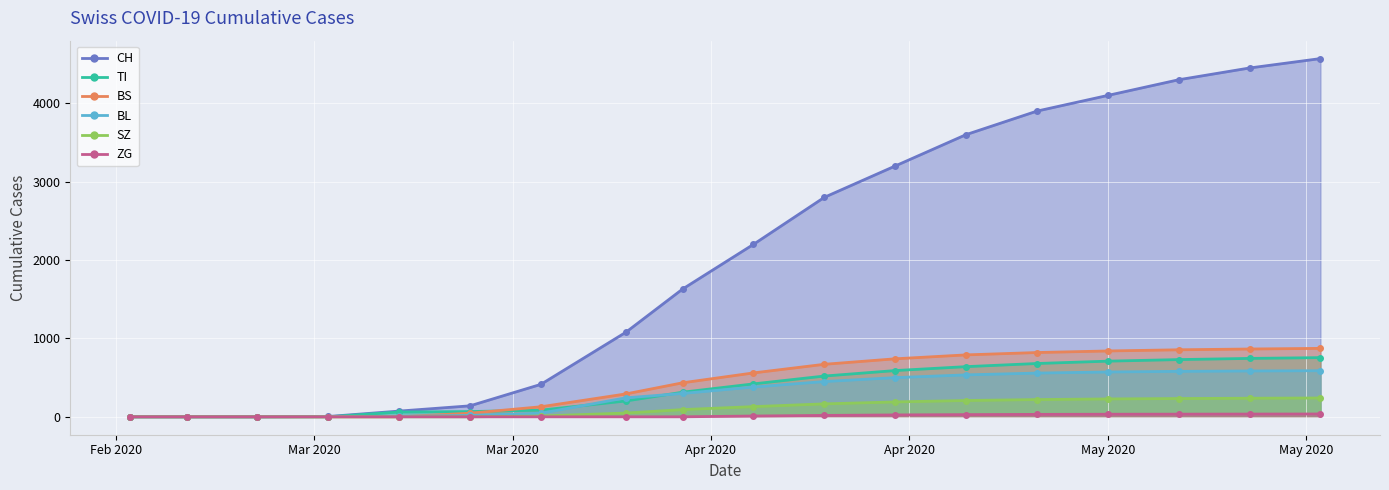

What is the sum of the CH values at 14 and May 2020?

4514